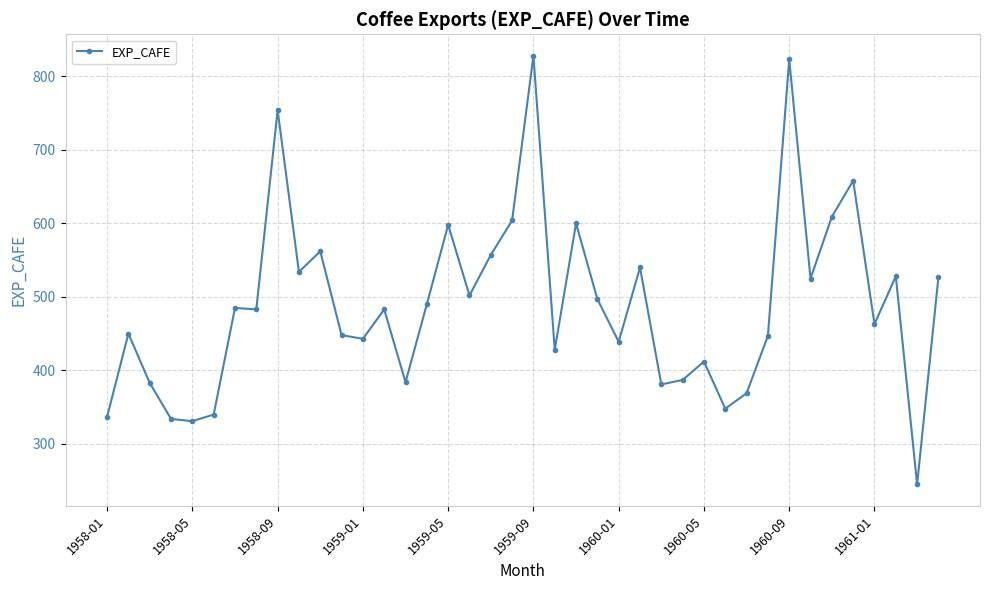

What is the difference between the second highest and minimum values?

578